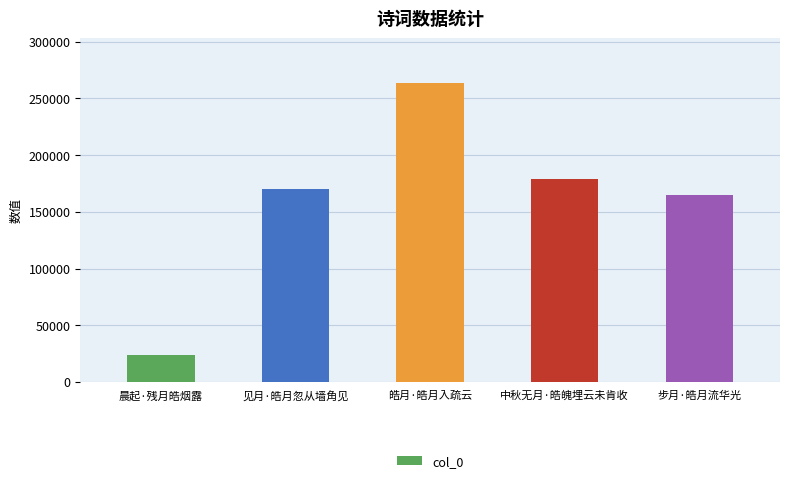

Which label corresponds to the largest value in the chart?

皓月·皓月入疏云